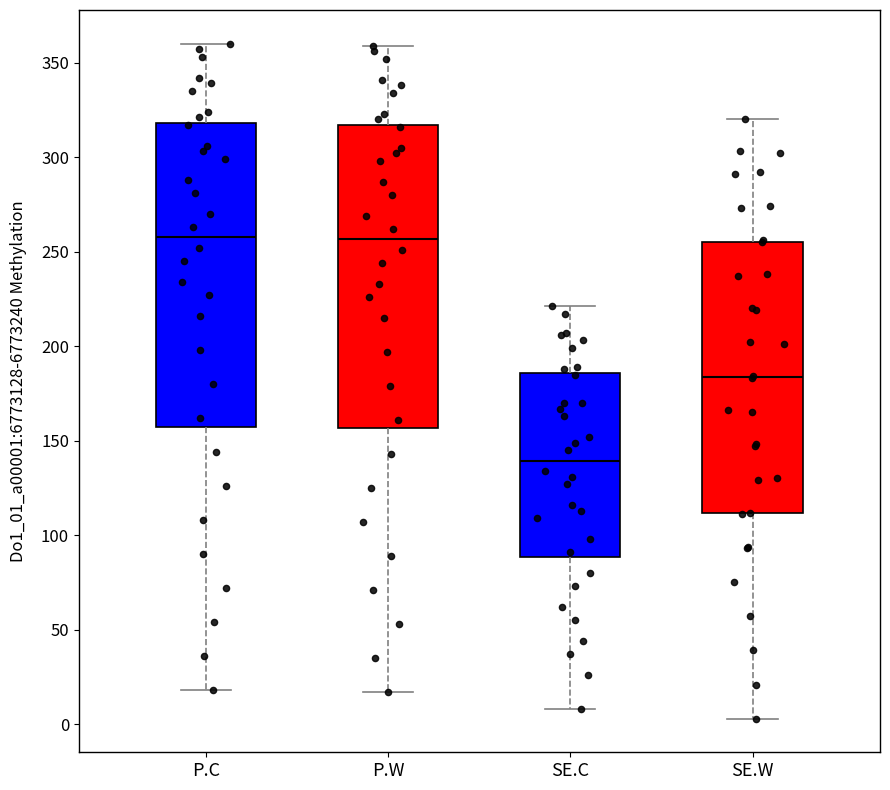

Where does the upper whisker of the box for P.C end on the y-axis? The values are not printed on the chart, so give them approximately, as read against the axis.

360